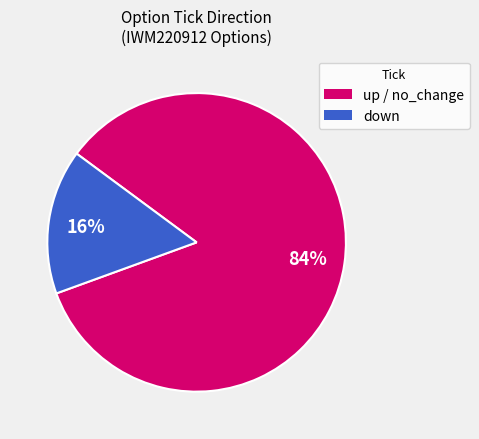

Is there a majority slice in this chart?

Yes